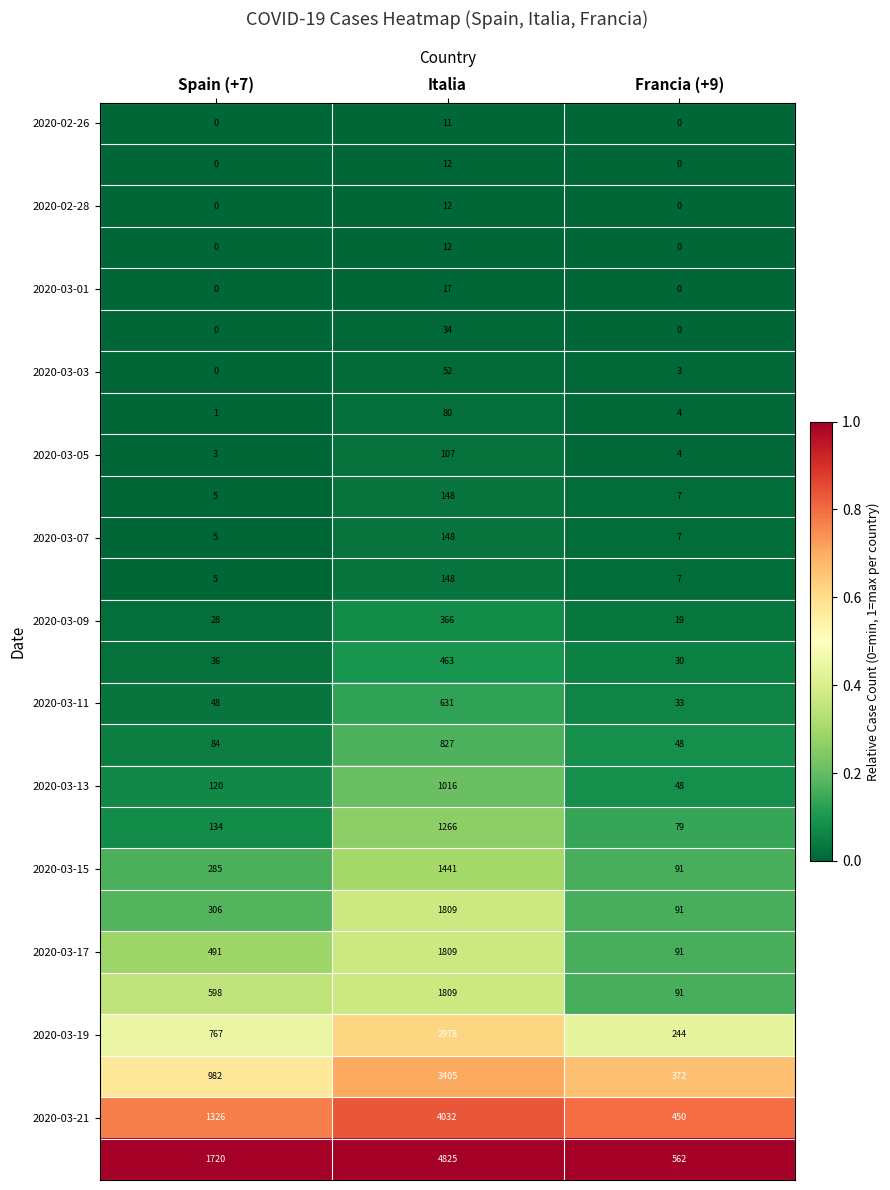

What is the total value across all series at Spain (+7)?

6944